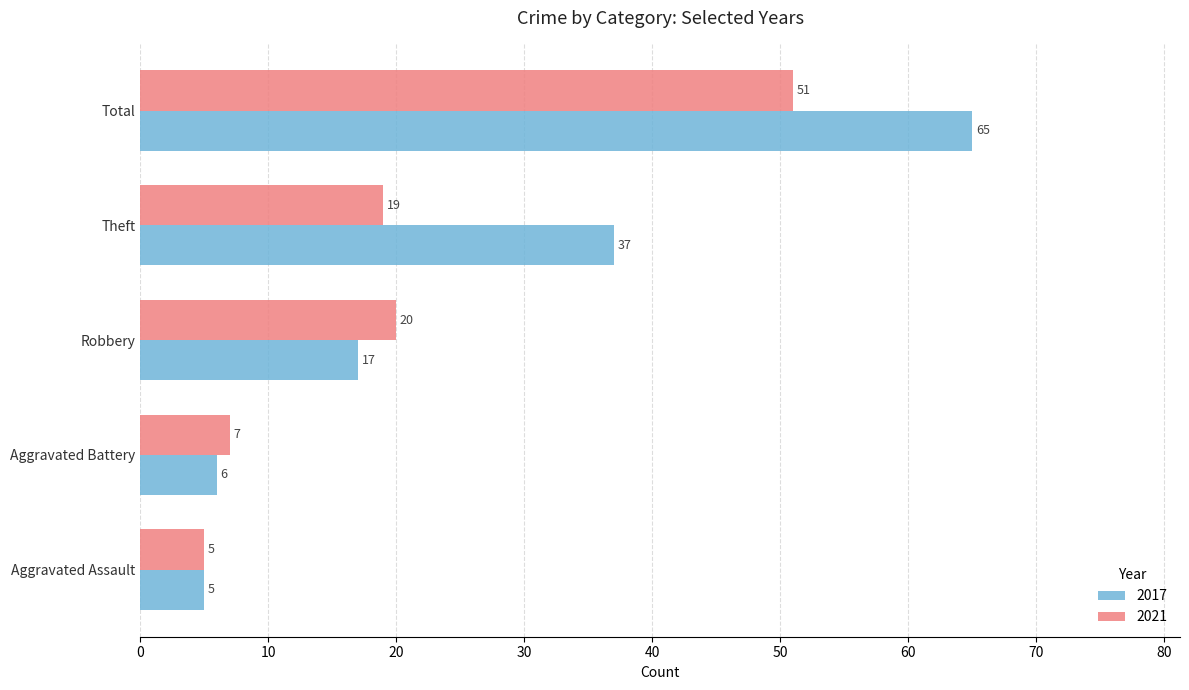

Is it true that 2017 equals 5 at Aggravated Assault?

True